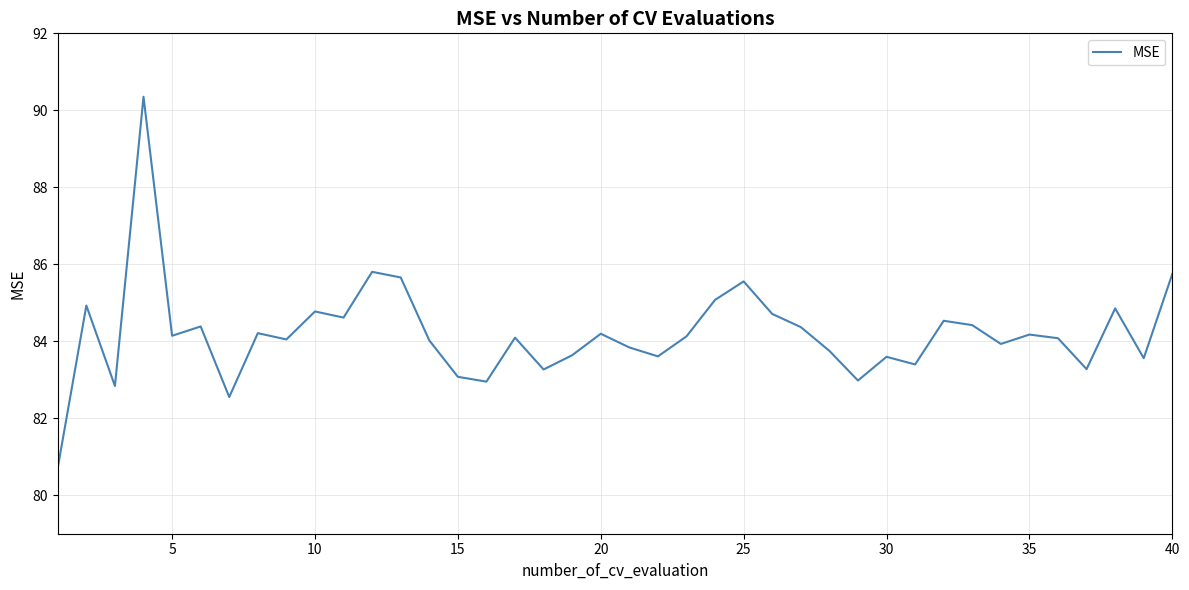

What is the minimum value shown in the chart?

80.7